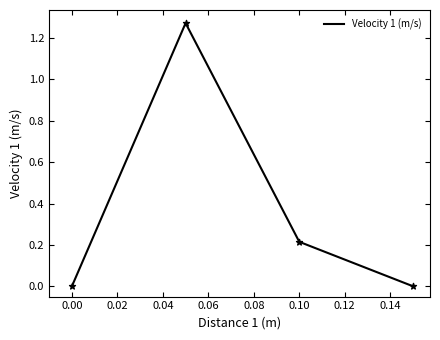

True or false: there are more than 2 points higher than both neighbors.

False